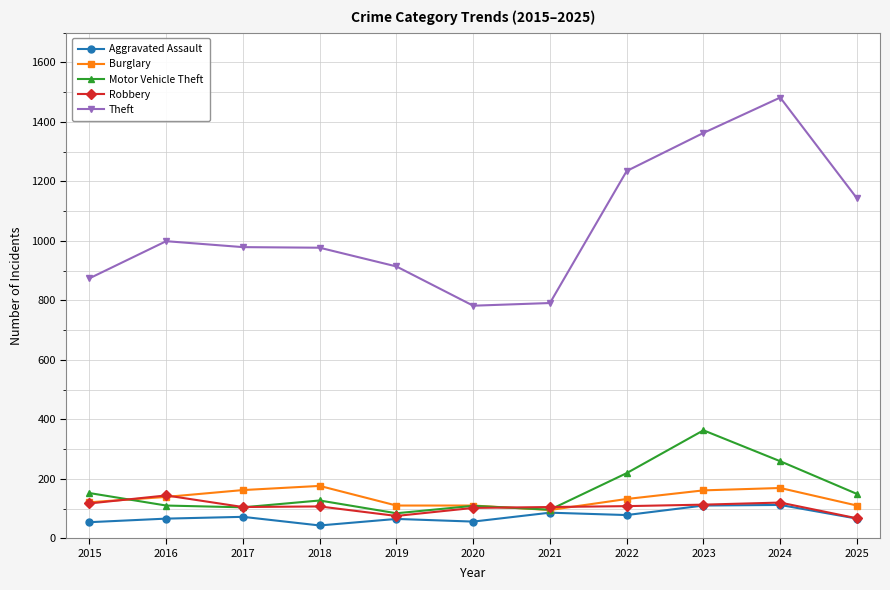

What is the minimum value shown in the chart?

43